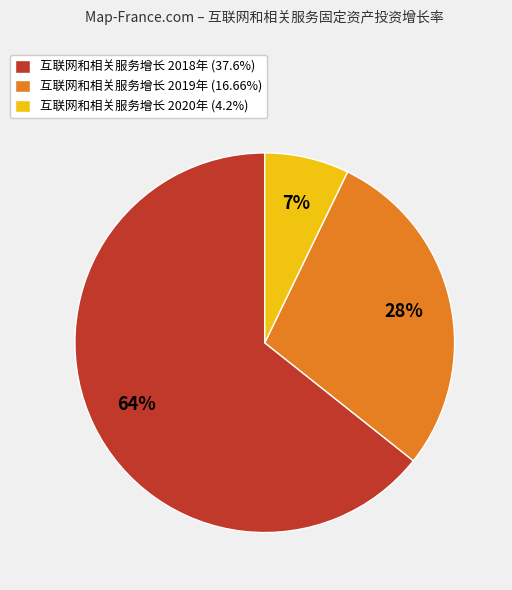

Do 互联网和相关服务增长 2019年 (16.66%) and 互联网和相关服务增长 2018年 (37.6%) together represent more than half of the pie?

Yes